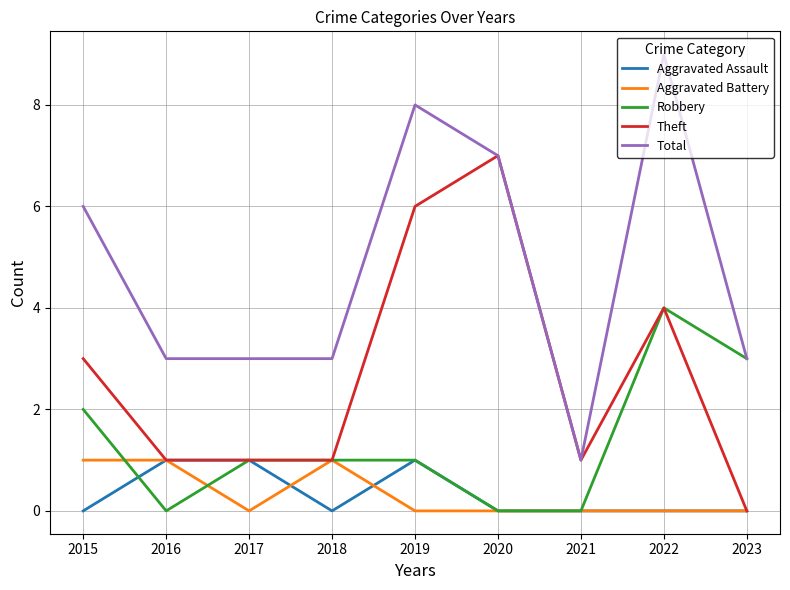

At which label does Theft first exceed 1?

2015